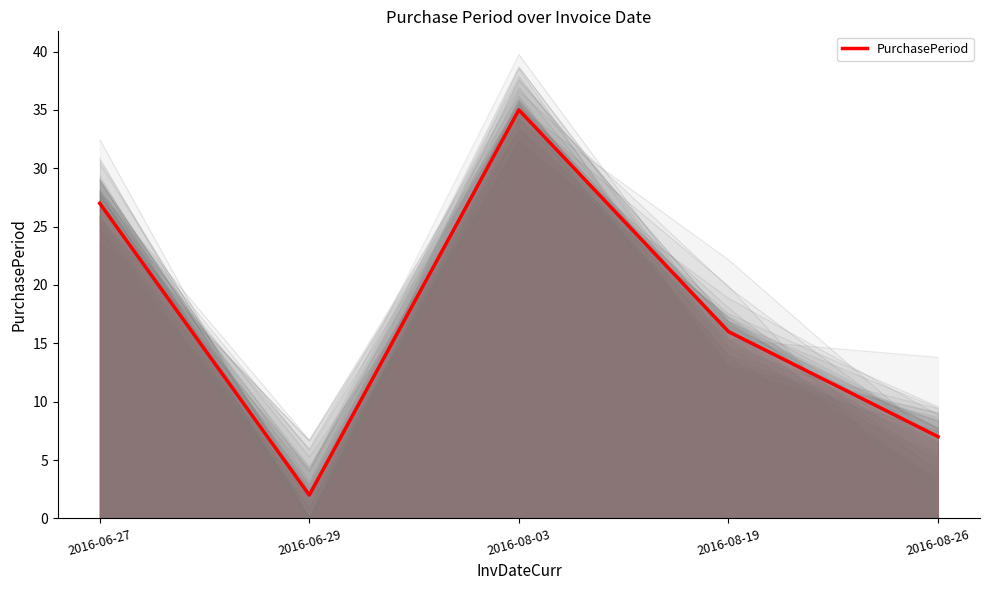

How many values are between 7 and 27?

3